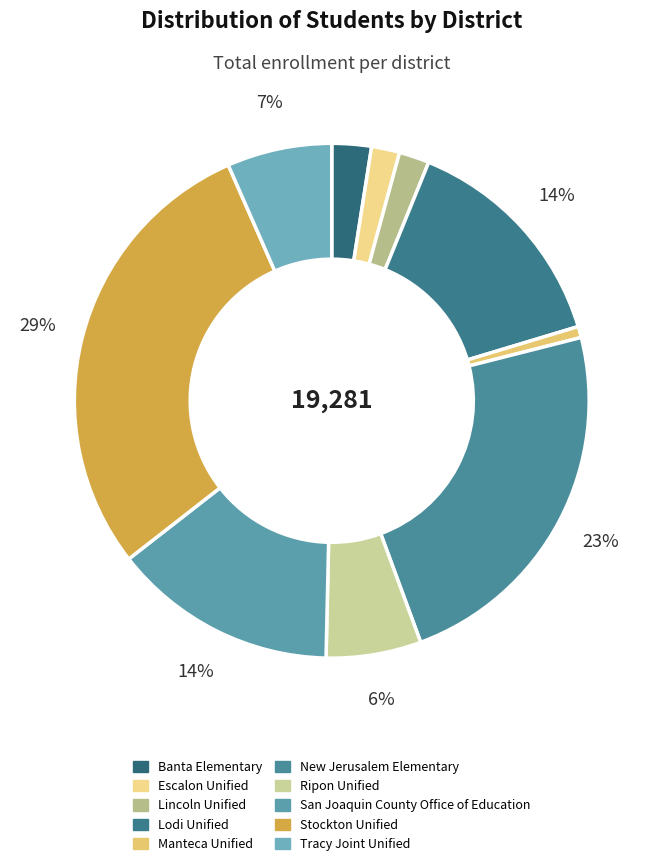

Does Lodi Unified account for over 50% of the chart?

No